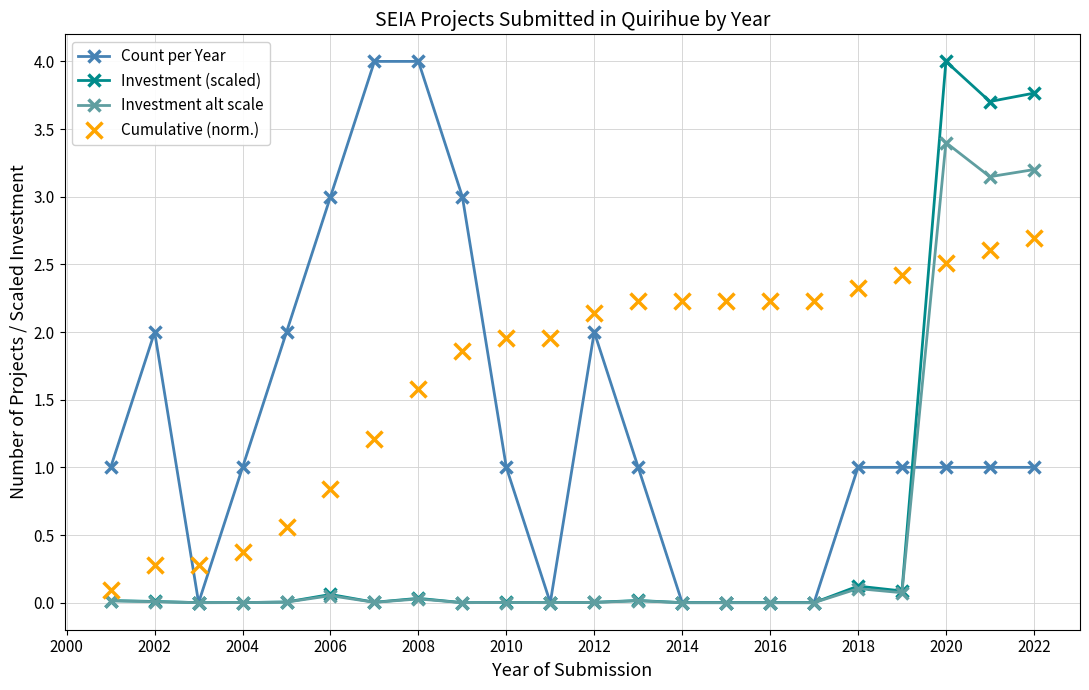

True or false: Investment (scaled) has more than 0 interior local peaks.

True